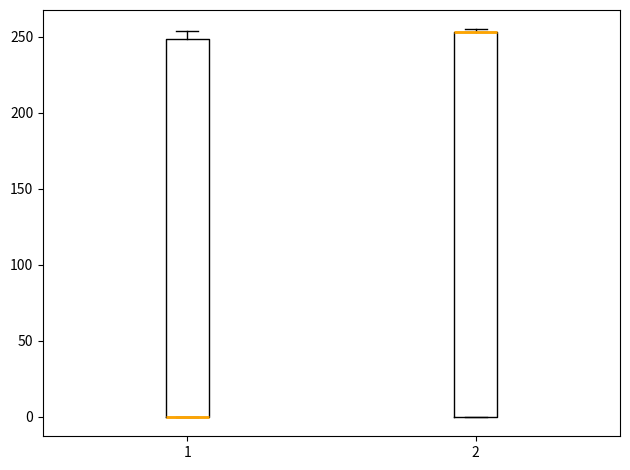

Reading left to right, transcribe this box plot: for each box, give where its median line is, the range the box spans, and where its two whiskers end, as read against the y-axis. The values are not printed on the chart, so give them approximately, as read against the axis.

1: median 0 (drawn on the box's lower edge), box 0 to 250, whiskers 0 to 255
2: median 255 (drawn on the box's upper edge), box 0 to 255, whiskers 0 to 255 (just above the box's upper edge)